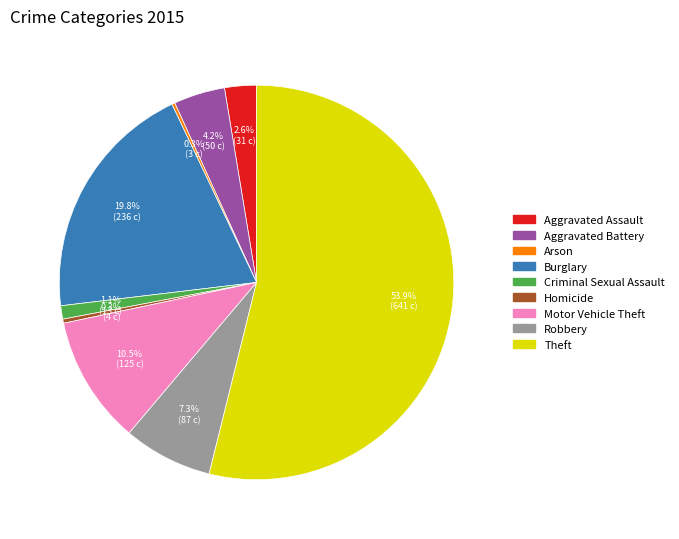

Which category has the biggest portion of the pie?

Theft